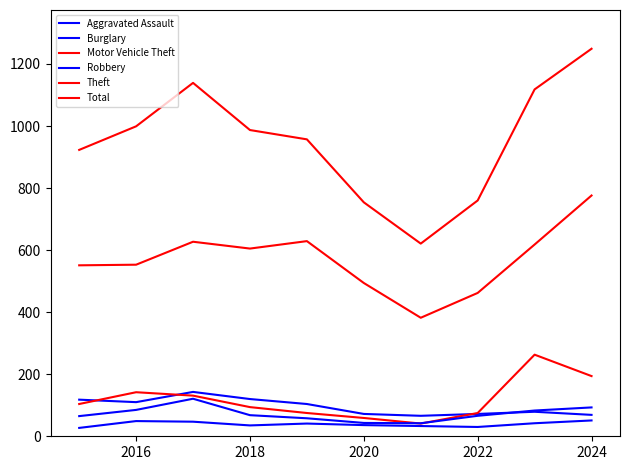

At how many categories does at least one series exceed 88?

10